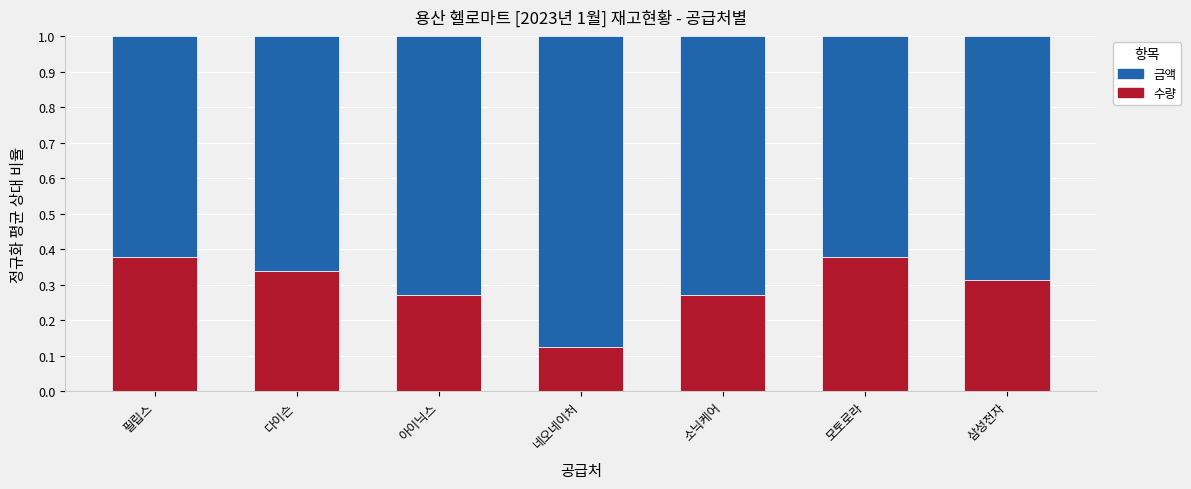

What is the total value across all series at 아이닉스?

1.0